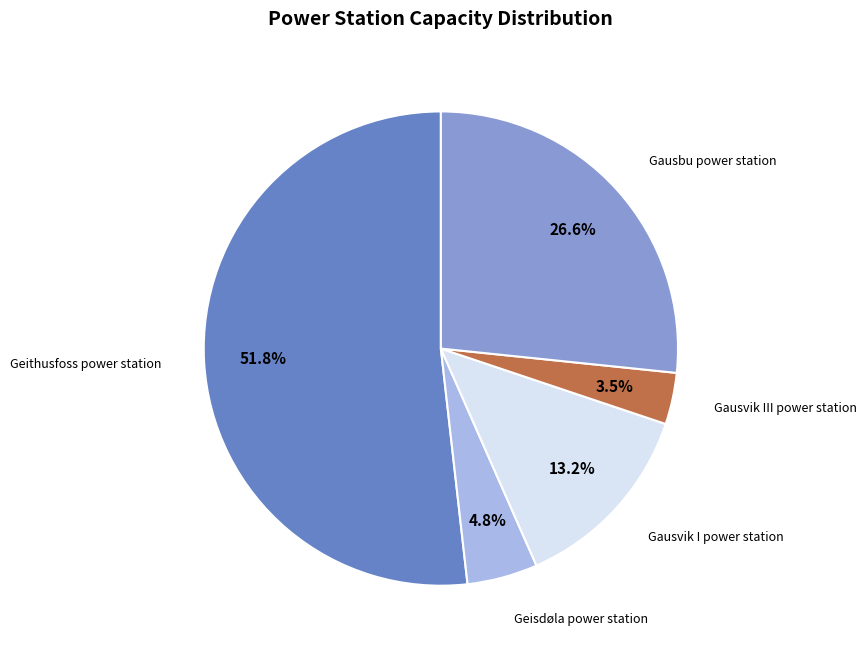

Is there any slice that represents more than half of the pie?

Yes